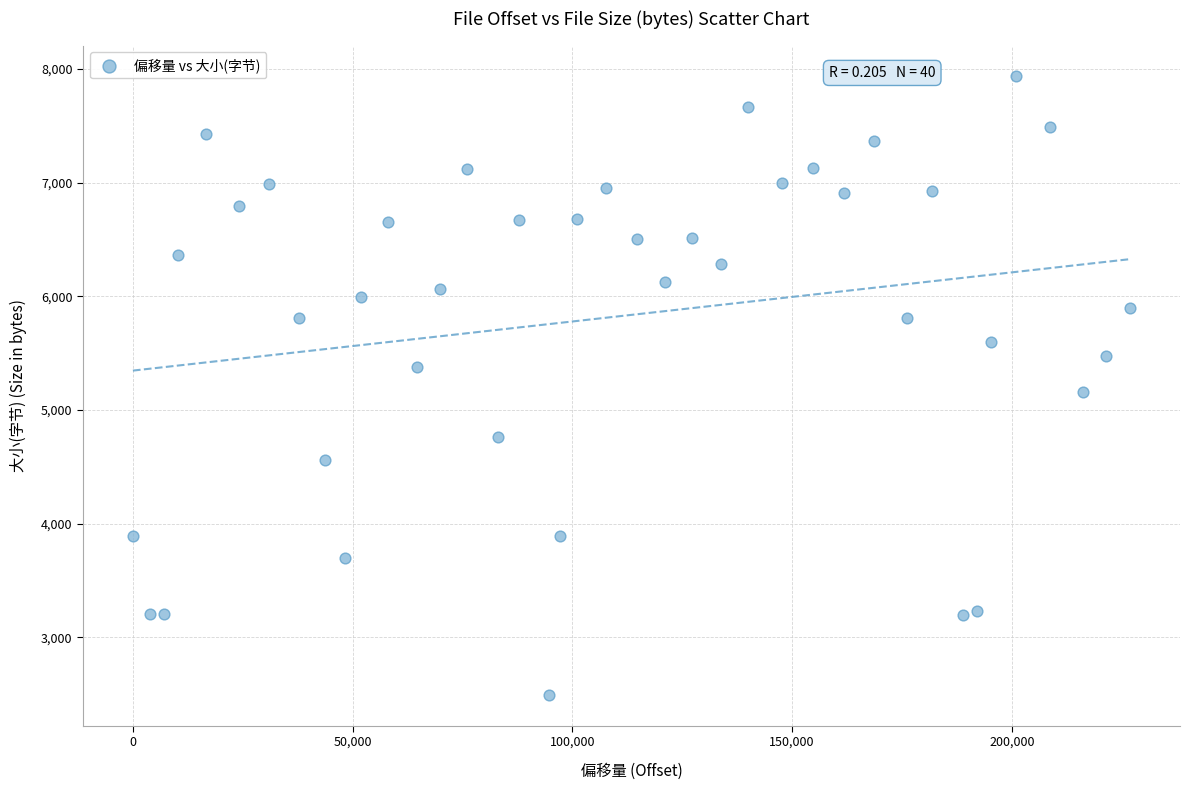

What is the range of X values (max minus min)?

226934